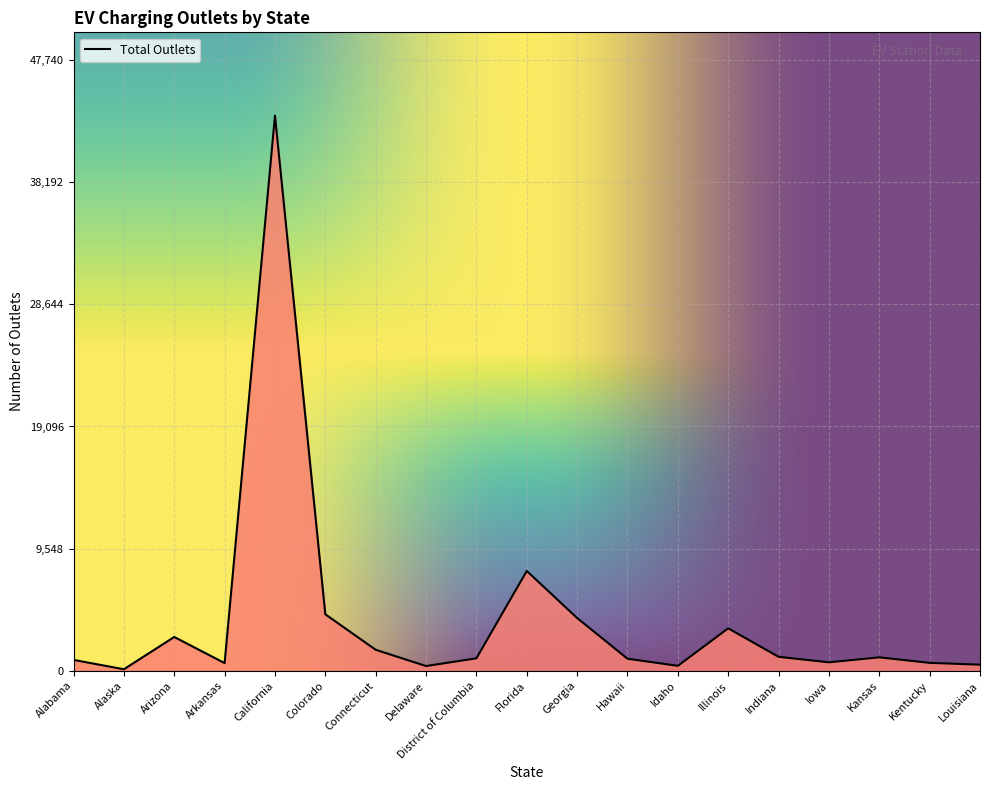

Between Colorado and Arizona, which is larger?

Colorado